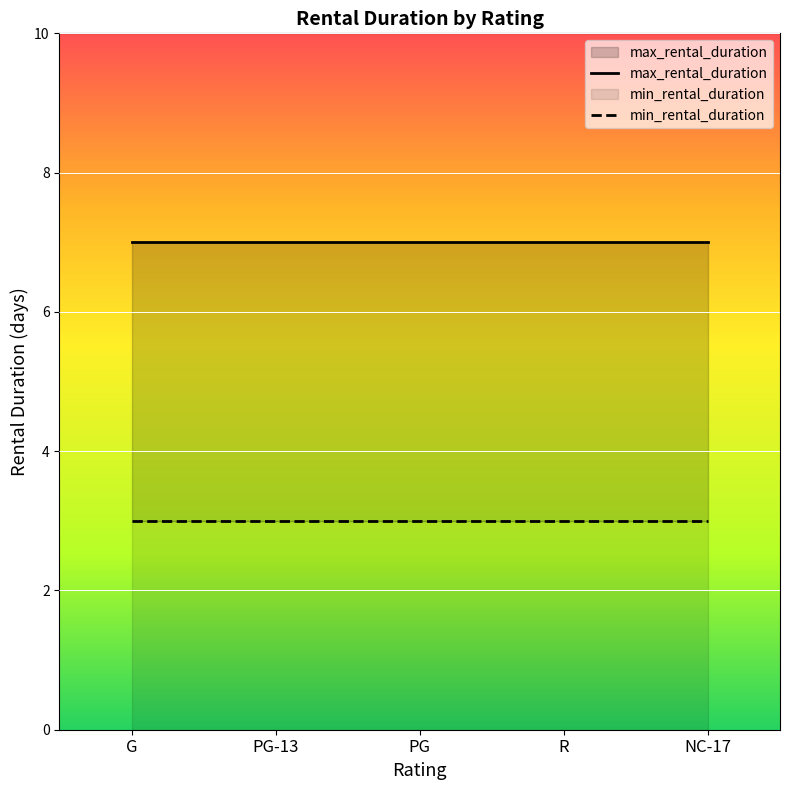

Reading right to left, transcribe all the data shown in this chart.

max_rental_duration: NC-17=7	R=7	PG=7	PG-13=7	G=7
min_rental_duration: NC-17=3	R=3	PG=3	PG-13=3	G=3